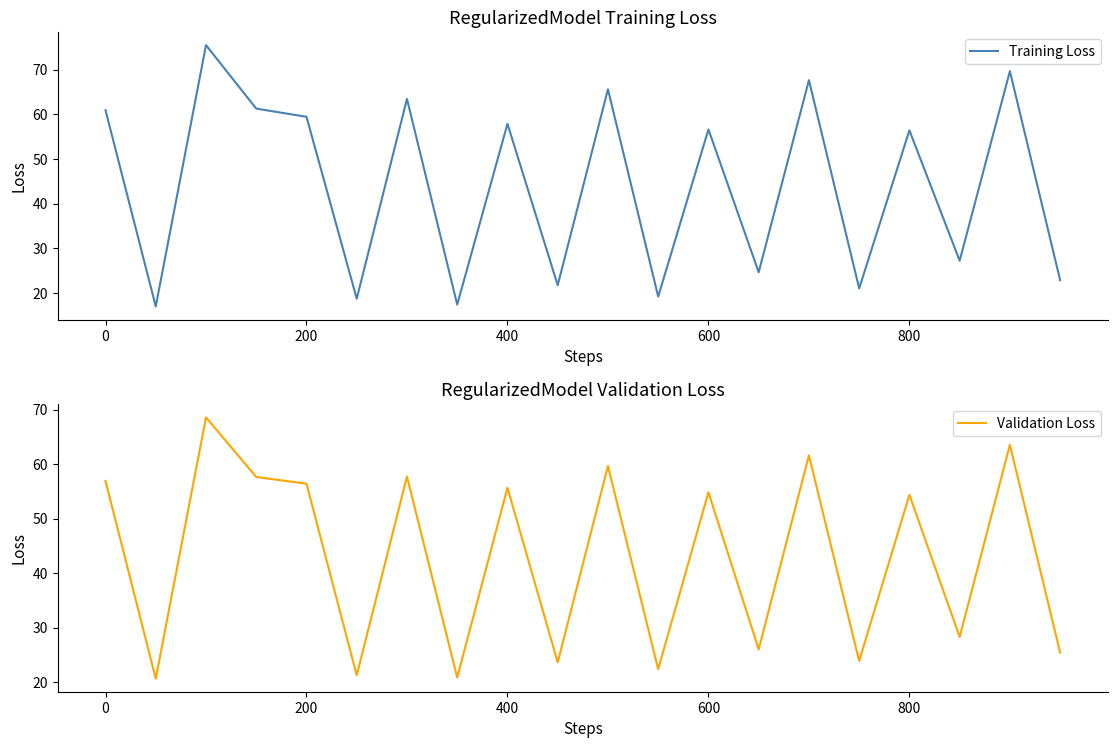

What is the sum of the Training Loss values at 600 and 400?

114.5